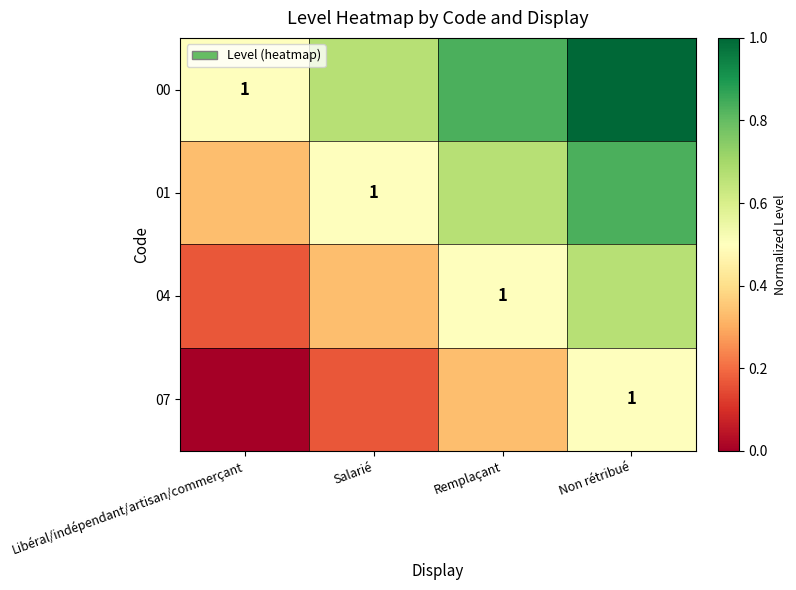

At Libéral/indépendant/artisan/commerçant, list the series in order from largest to smallest.

00, 01, 04, 07